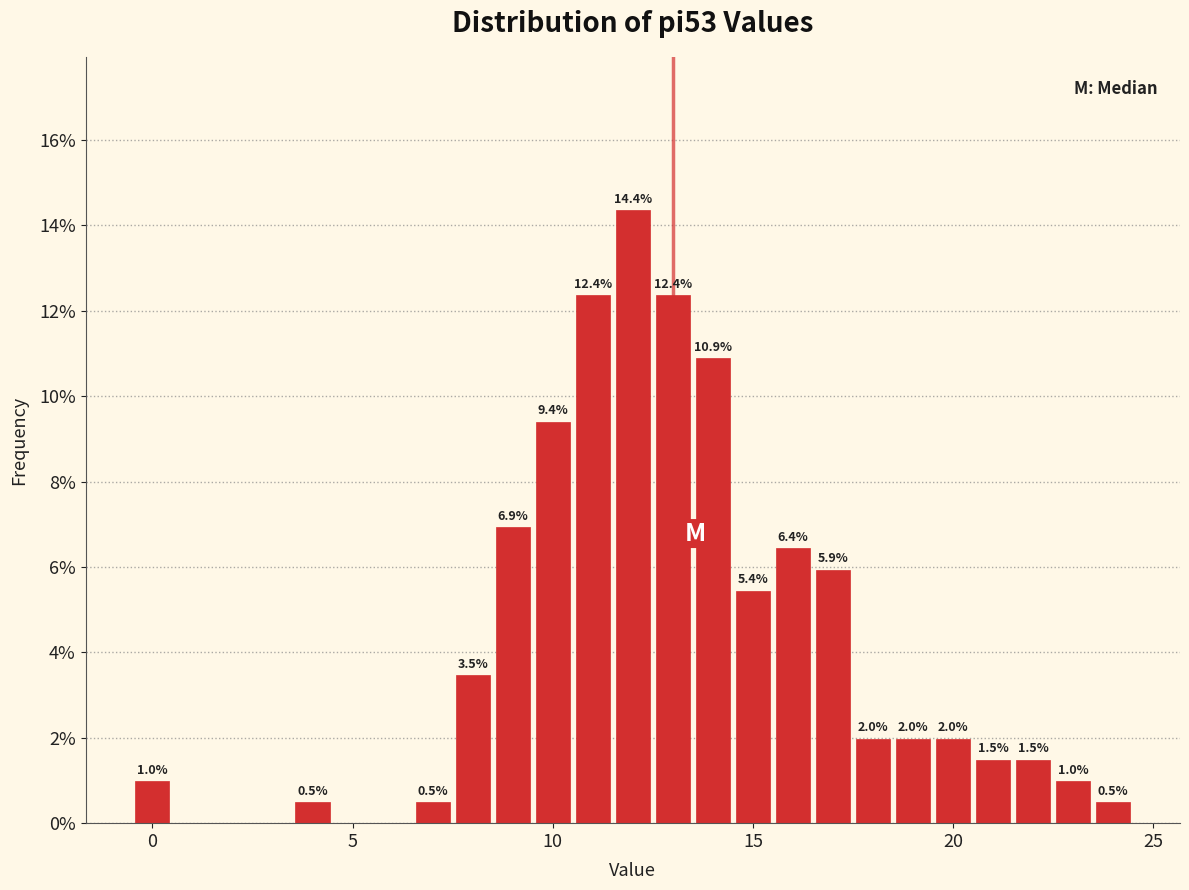

Read against the x-axis, roughly where is the centre of the tallest bar?

12.0